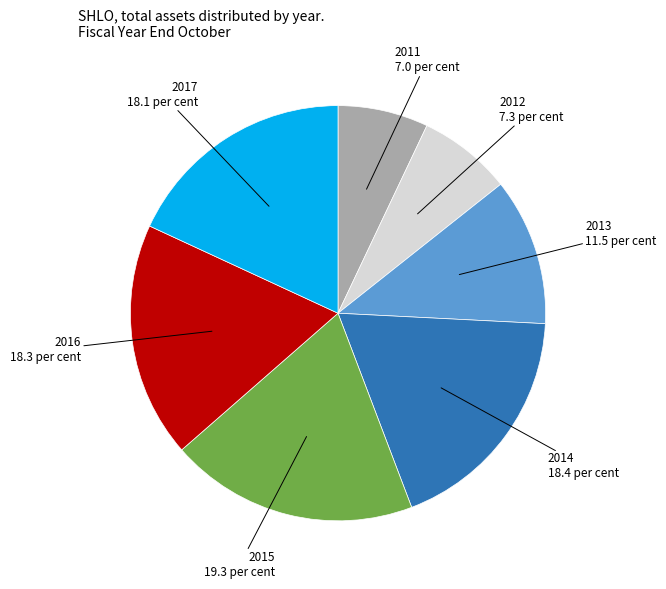

Which has a higher value, 2013 or 2016?

2016